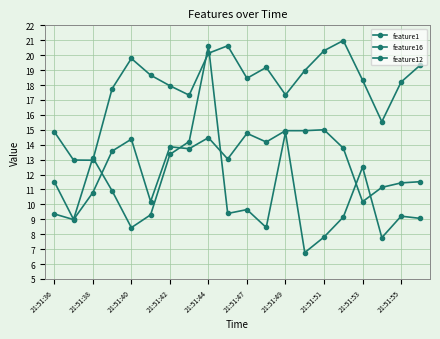

How many data points does each series have?

20